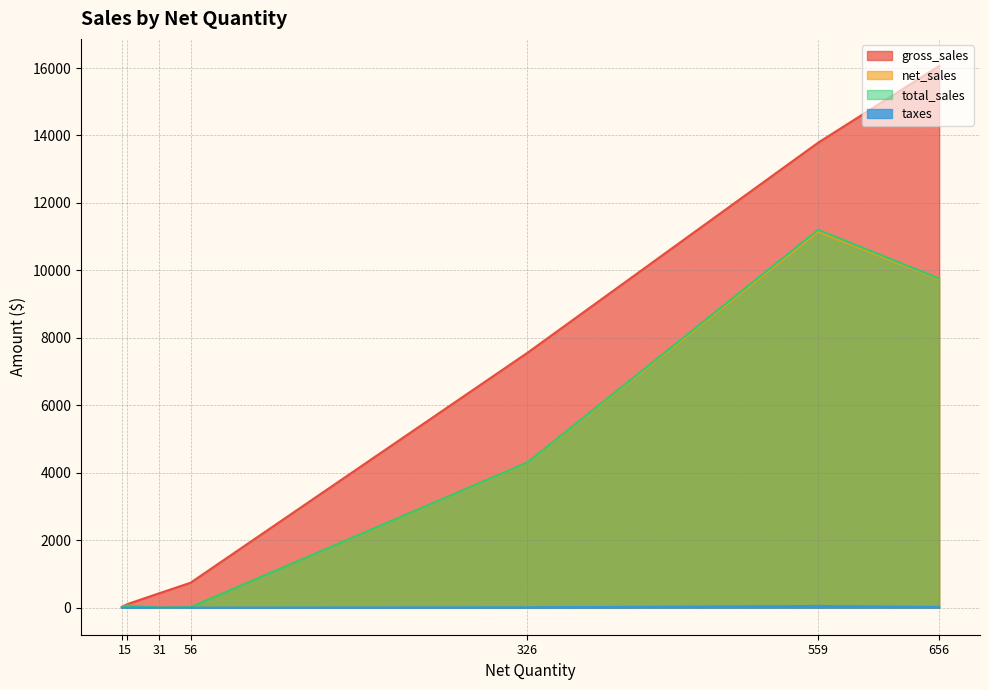

What is the average value of the taxes series?

11.7